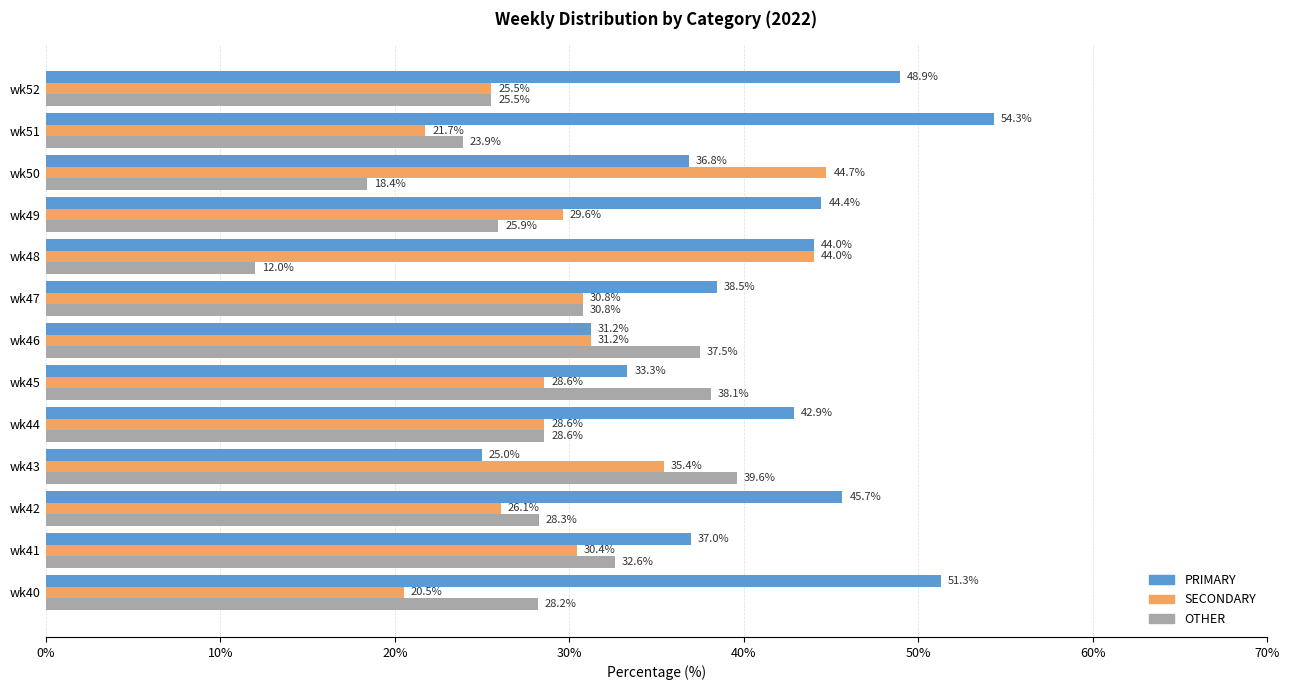

Is the value of PRIMARY at wk46 greater than the value of SECONDARY at wk47?

Yes